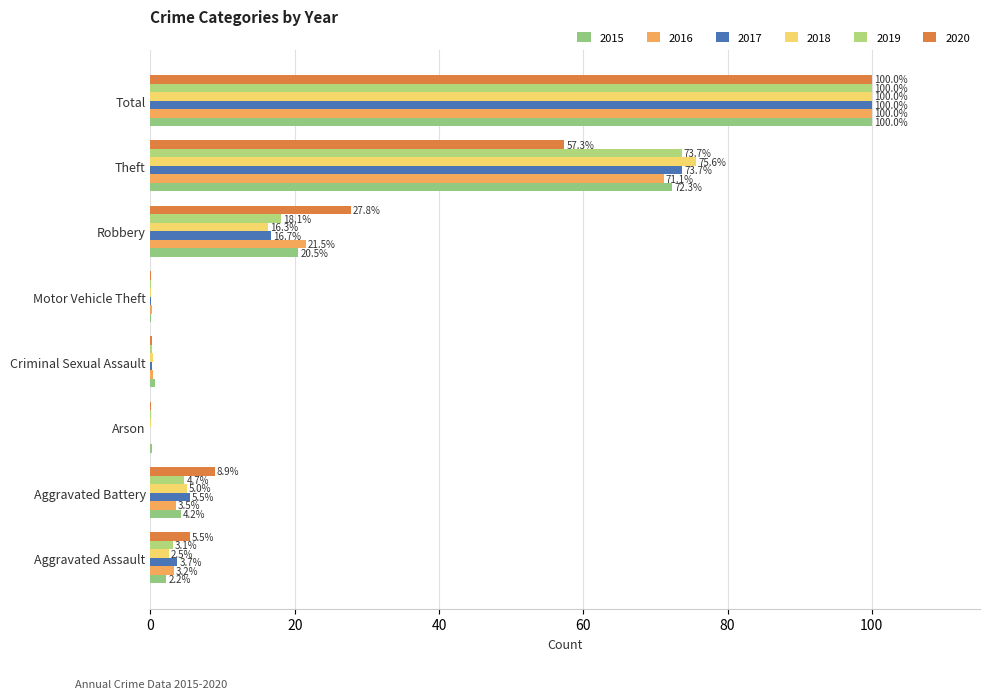

How many values in the 2018 series exceed 5?

4